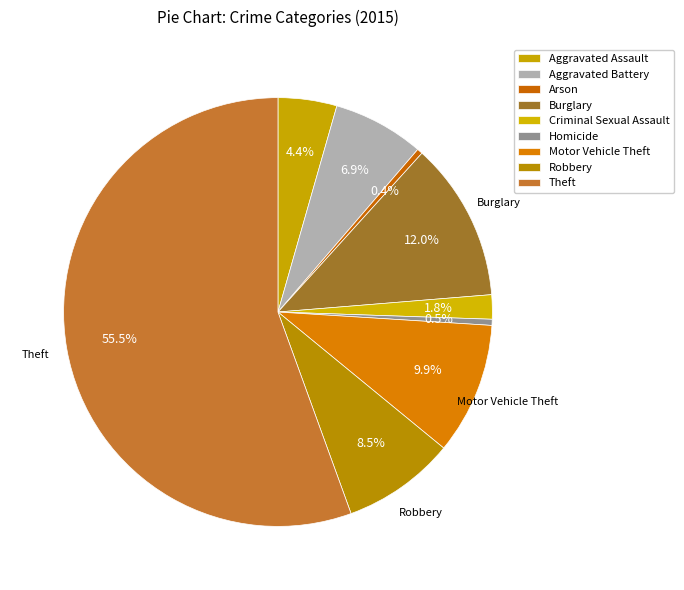

How many segments does this pie chart have?

9